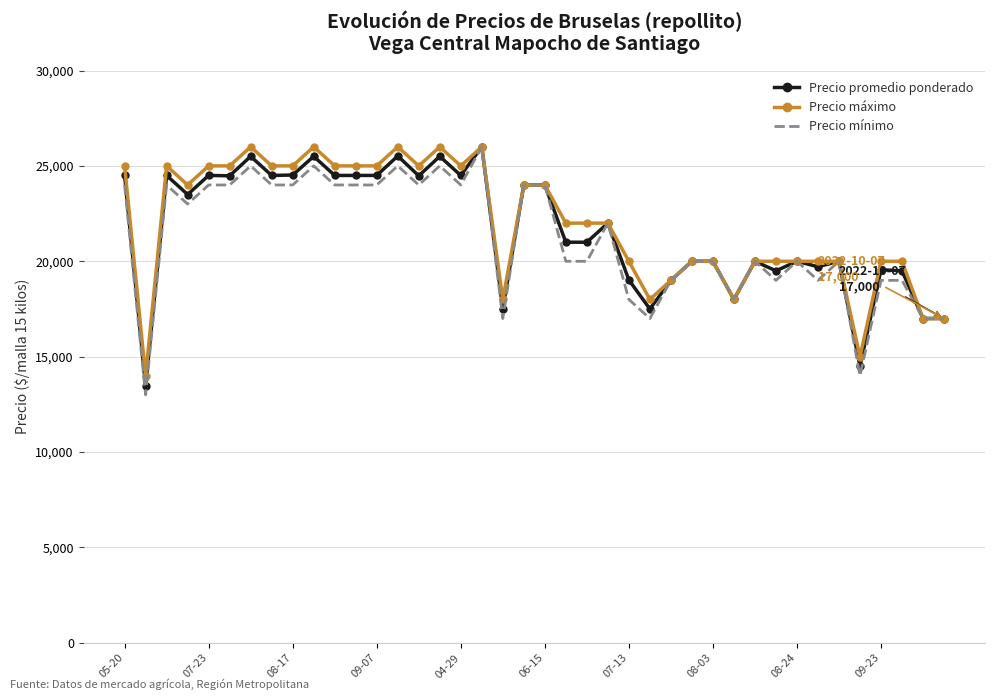

What are all the series names shown in the legend?

Precio promedio ponderado, Precio máximo, Precio mínimo